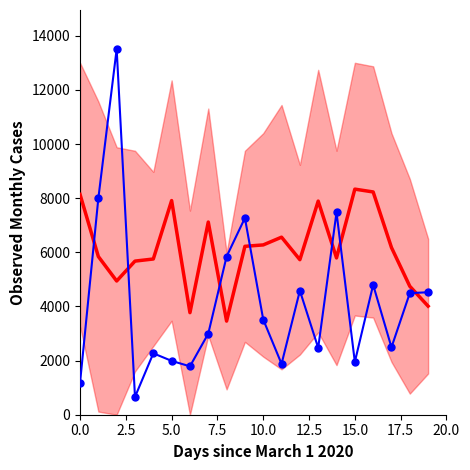

How many data points in Wind Speed are above 3516?

10